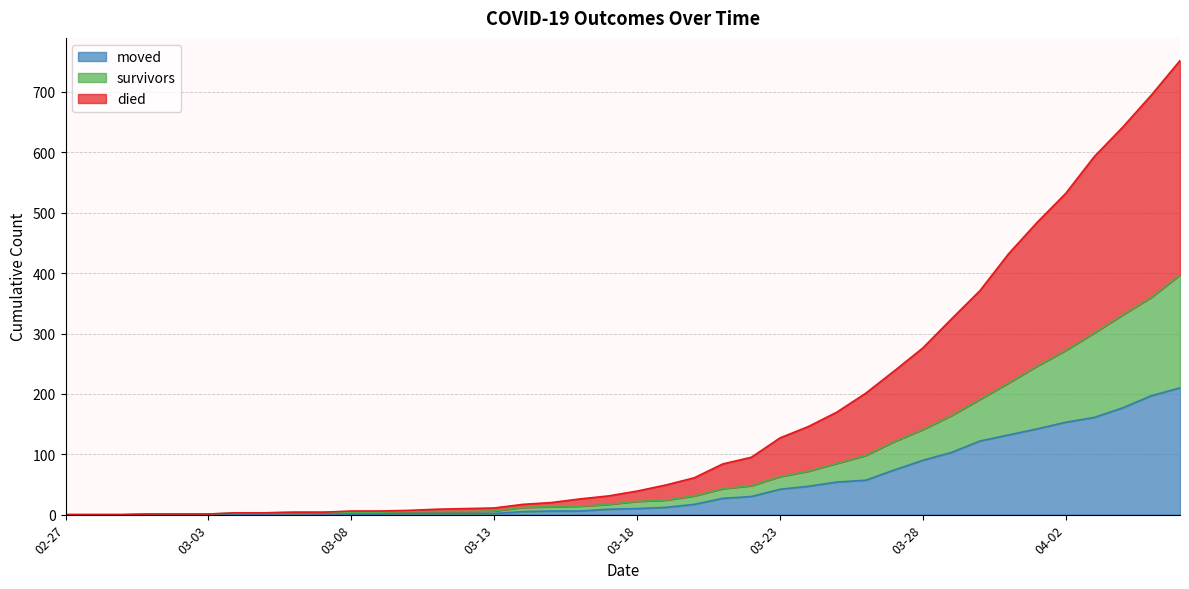

What are all the series names shown in the legend?

survivors, died, moved